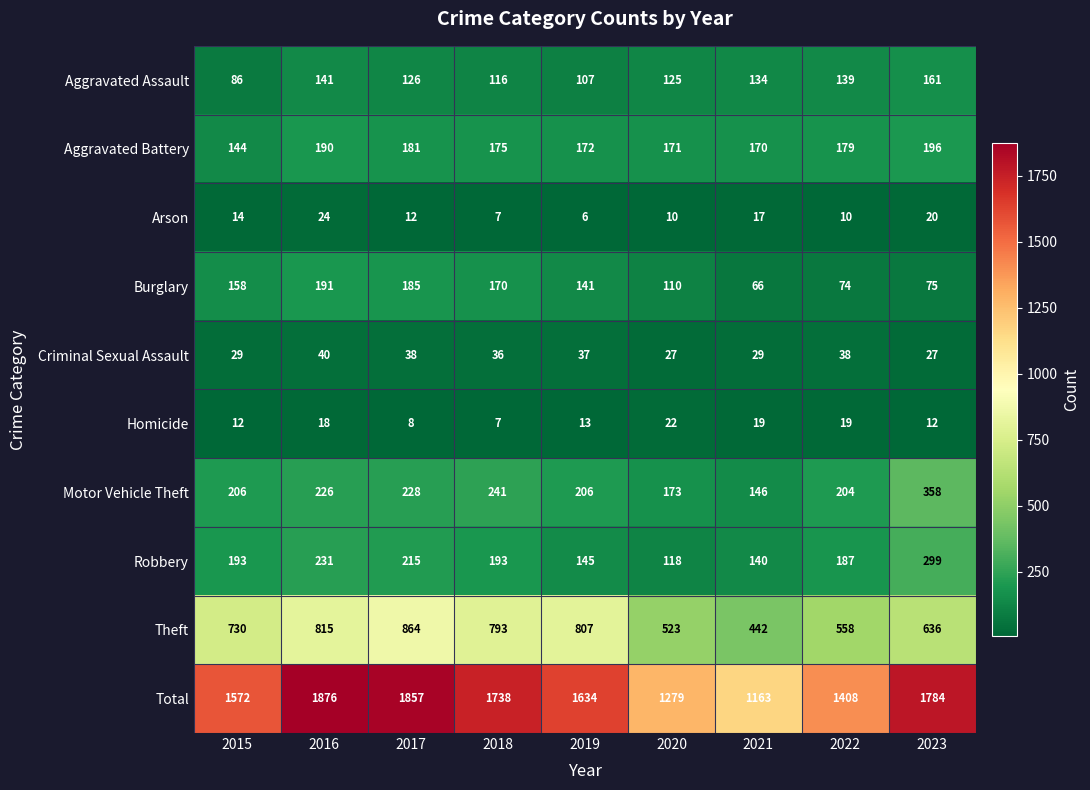

At how many categories does at least one series exceed 1515?

6